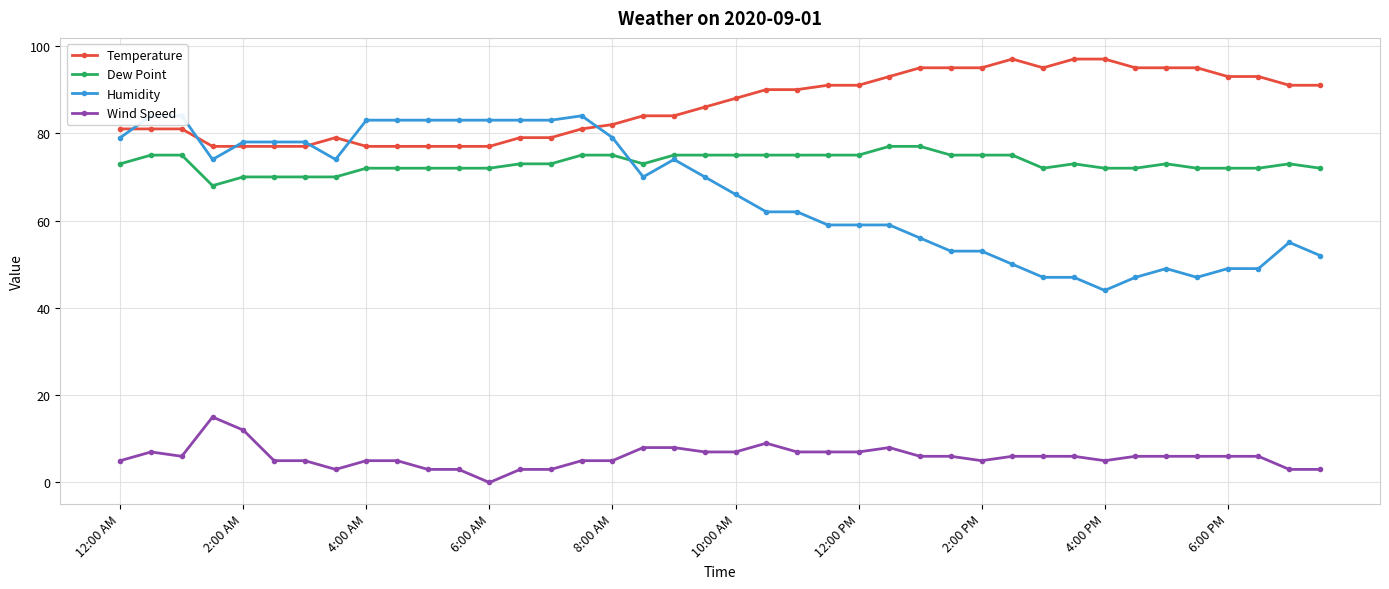

Which series has the largest range (max minus min)?

Humidity